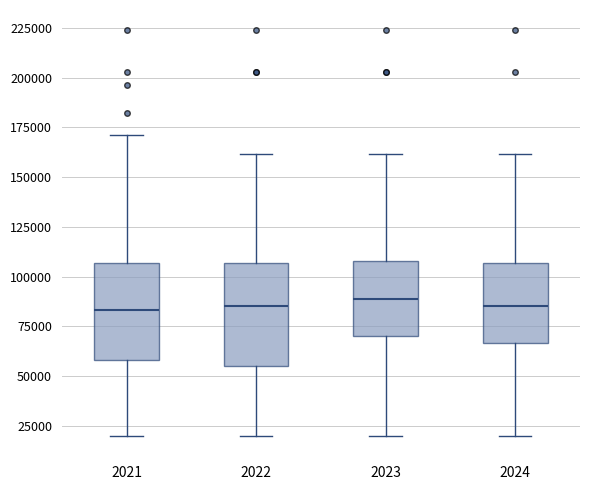

Reading left to right, read every box against the y-axis: the position of its median line, the range the box covers, and the ends of its whiskers. The values are not printed on the chart, so give them approximately, as read against the axis.

2021: median 85000, box 60000 to 105000, whiskers 20000 to 170000
2022: median 85000, box 55000 to 105000, whiskers 20000 to 160000
2023: median 90000, box 70000 to 110000, whiskers 20000 to 160000
2024: median 85000, box 65000 to 105000, whiskers 20000 to 160000